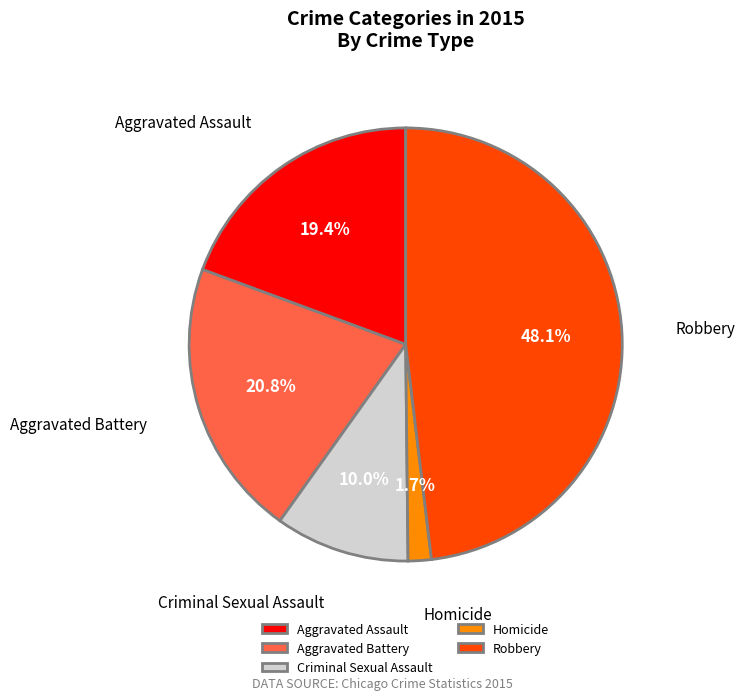

True or false: Homicide accounts for 14% of the total.

False